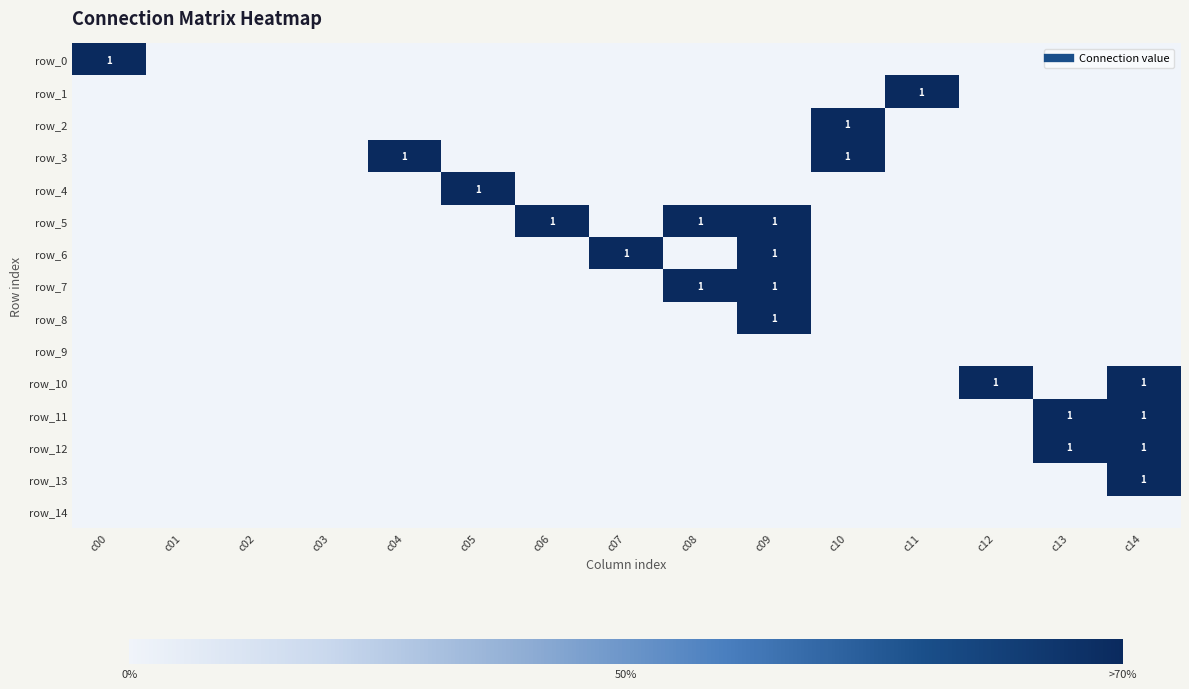

Rank the series by their maximum value, from highest to lowest.

row_0, row_1, row_2, row_3, row_4, row_5, row_6, row_7, row_8, row_10, row_11, row_12, row_13, row_9, row_14